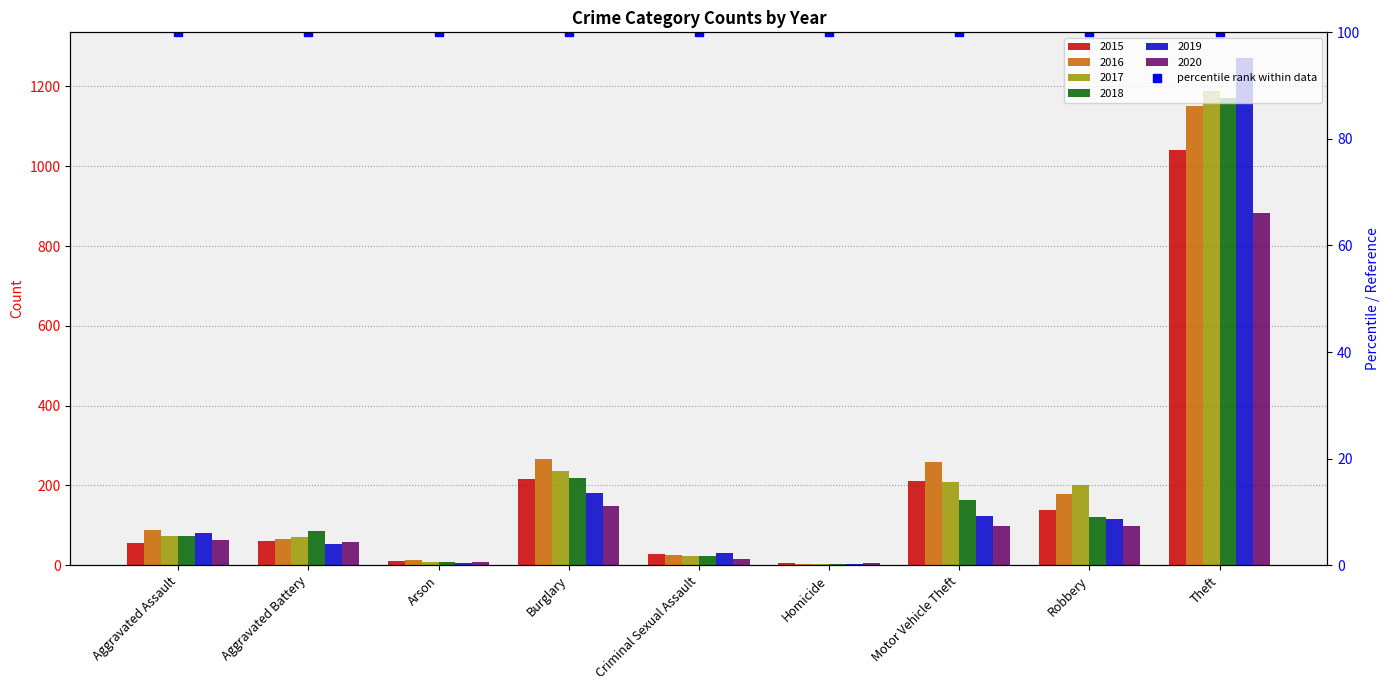

What is the label of the 5th bar from the right?

Criminal Sexual Assault